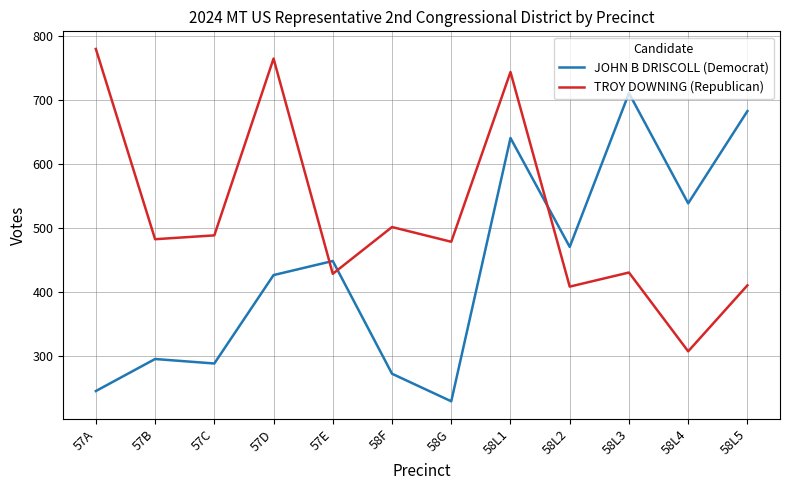

Which series ends up on top after the final intersection of TROY DOWNING (Republican) and JOHN B DRISCOLL (Democrat)?

JOHN B DRISCOLL (Democrat)